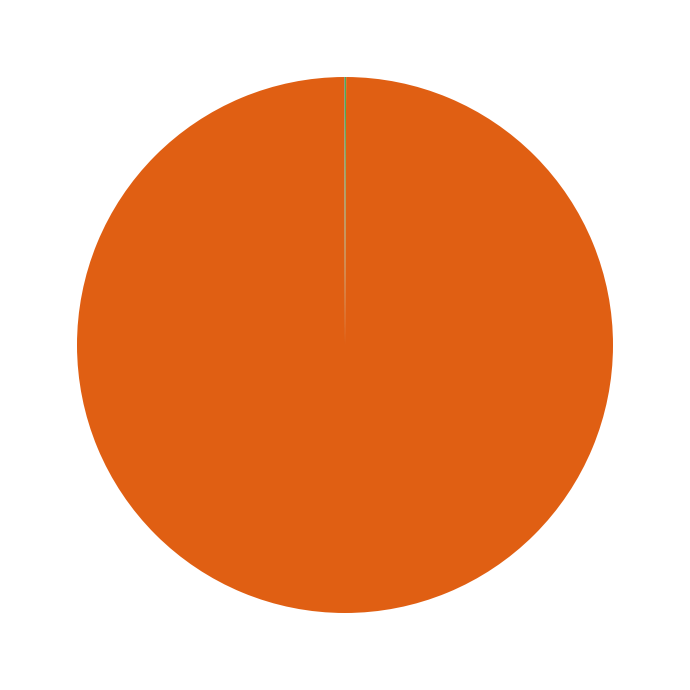

Is there any slice that represents more than half of the pie?

Yes